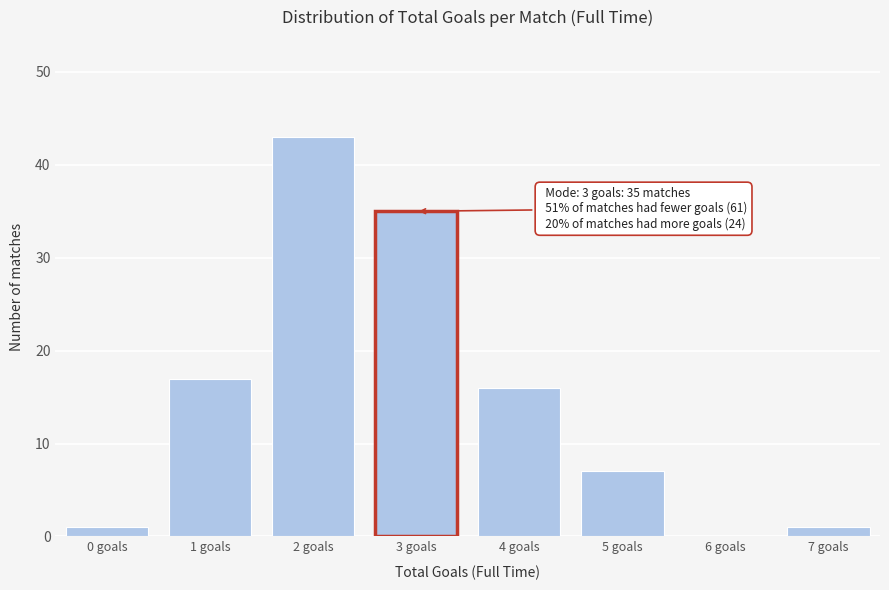

Reading left to right, extract all data points from this chart.

0 goals=1	1 goals=17	2 goals=43	3 goals=35	4 goals=16	5 goals=7	6 goals=0	7 goals=1